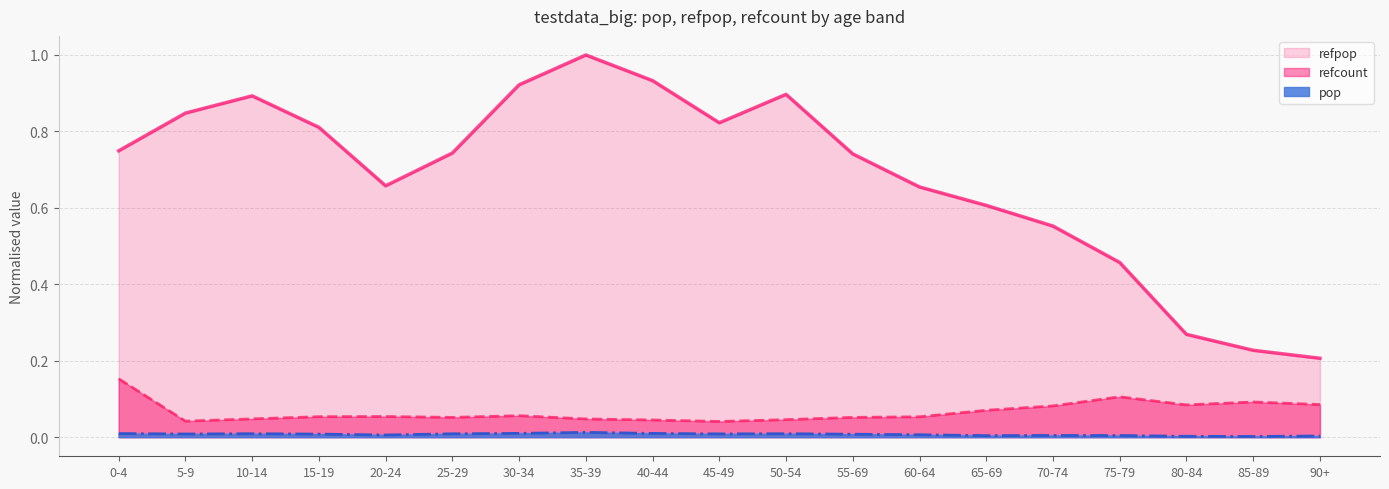

Reading left to right, transcribe all the data shown in this chart.

pop: 0.0	0.0	0.0	0.0	0.0	0.0	0.0	0.0	0.0	0.0	0.0	0.0	0.0	0.0	0.0	0.0	0.0	0.0	0.0
refpop: 0.7	0.8	0.9	0.8	0.7	0.7	0.9	1.0	0.9	0.8	0.9	0.7	0.7	0.6	0.6	0.5	0.3	0.2	0.2
refcount: 0.2	0.0	0.0	0.1	0.1	0.1	0.1	0.0	0.0	0.0	0.0	0.1	0.1	0.1	0.1	0.1	0.1	0.1	0.1